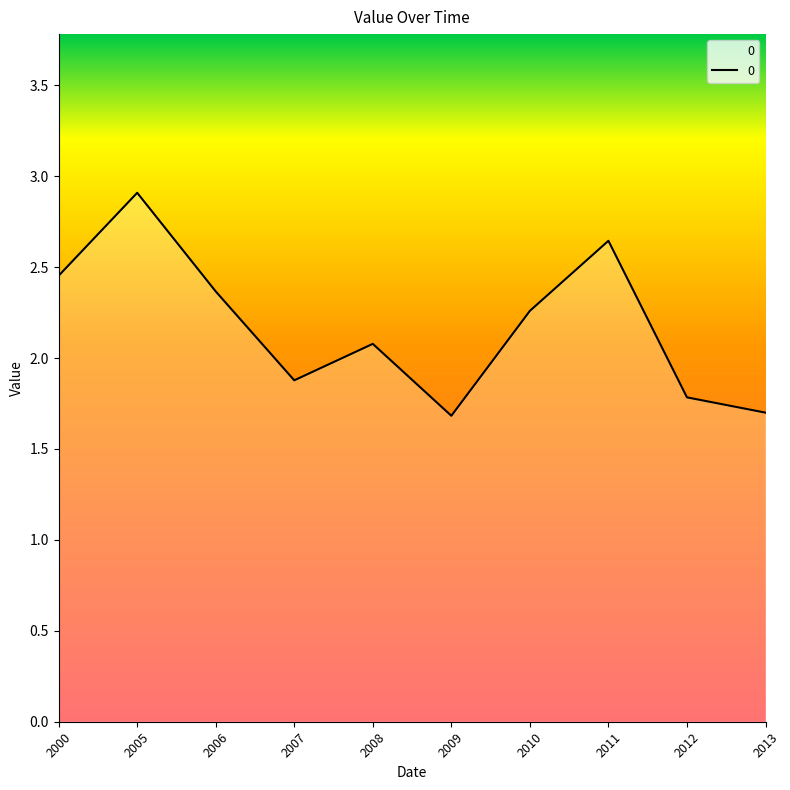

What is the average value?

2.2